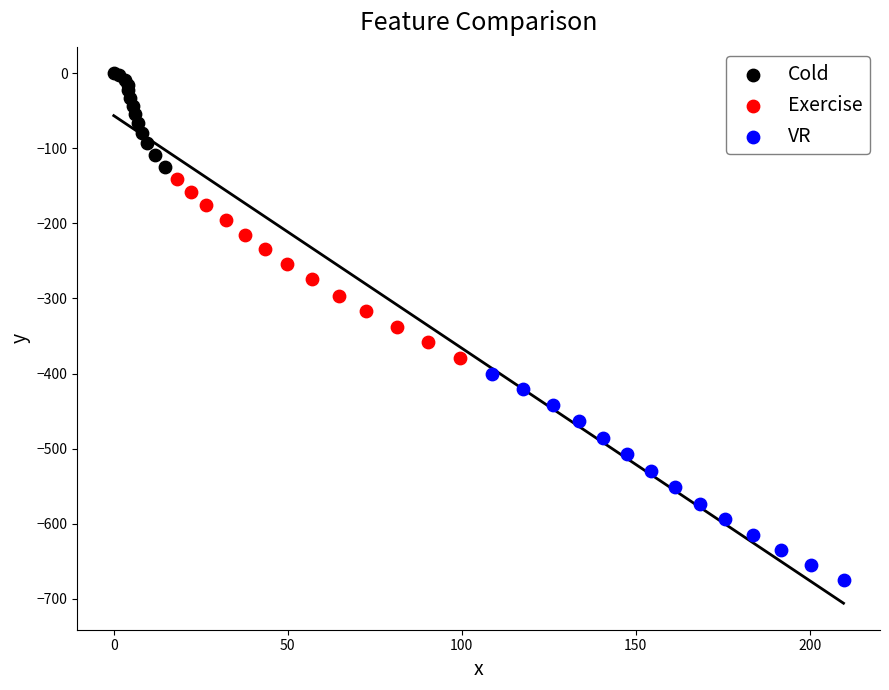

Which series reaches the maximum Y coordinate?

Cold